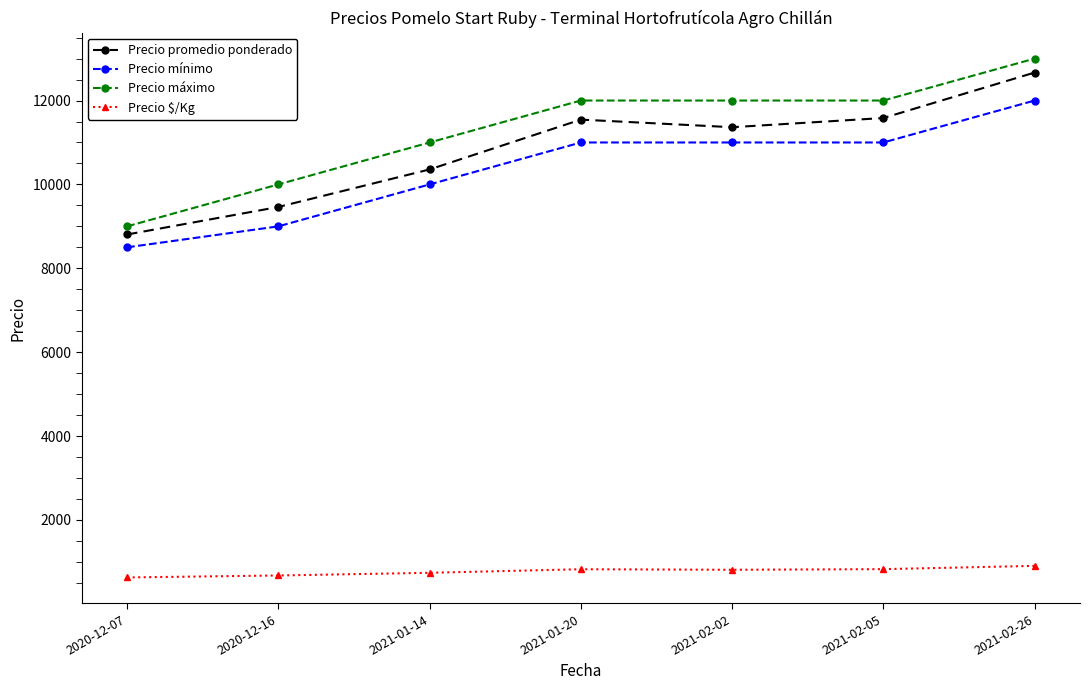

What is the difference between the Precio máximo values at 2021-02-05 and 2020-12-07?

3000